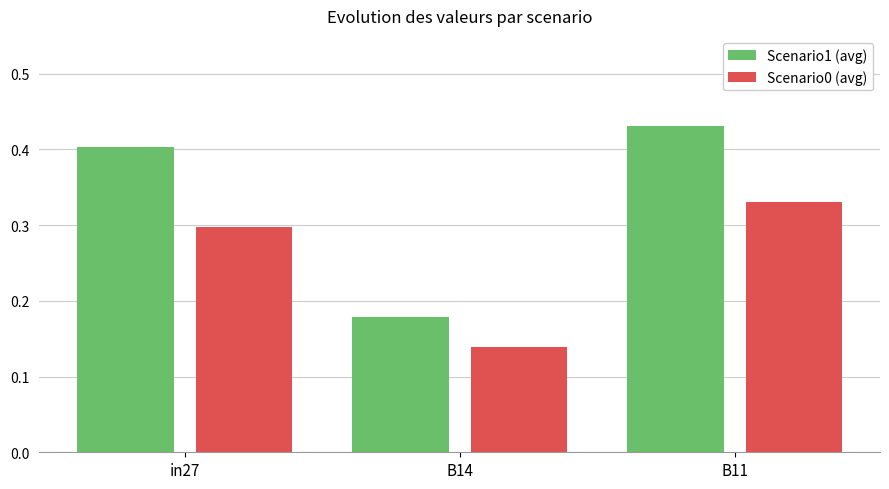

What is the sum of the Scenario0 (avg) values at B11 and in27?

0.6